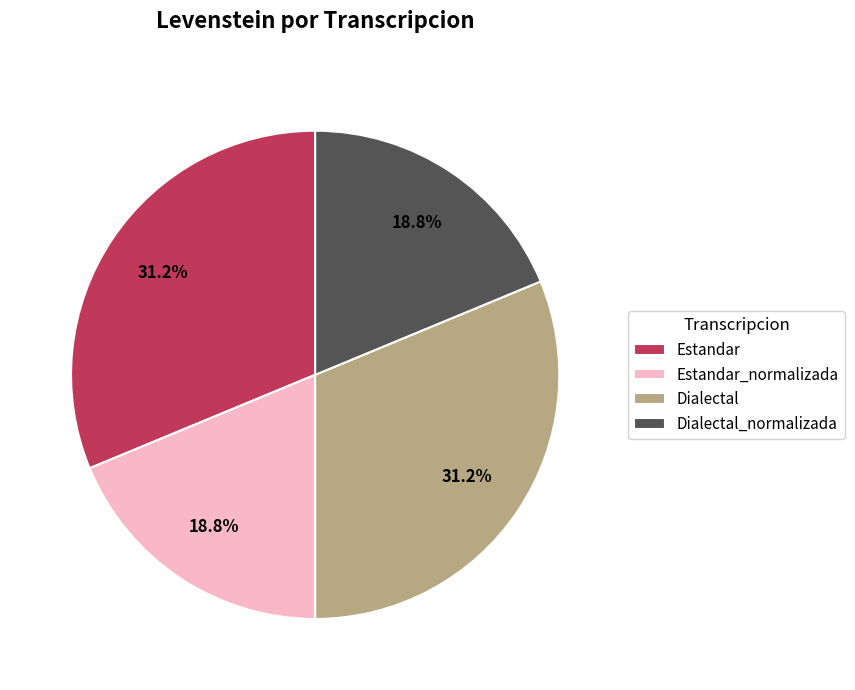

To the nearest percent, what is the difference between the largest and smallest slice percentages?

13%